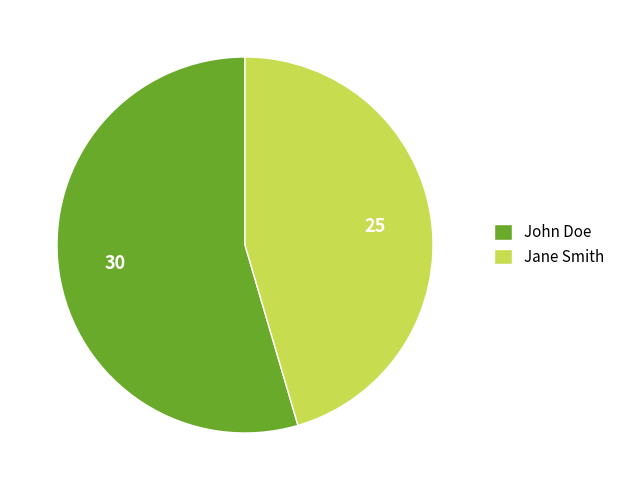

What is the majority slice?

John Doe